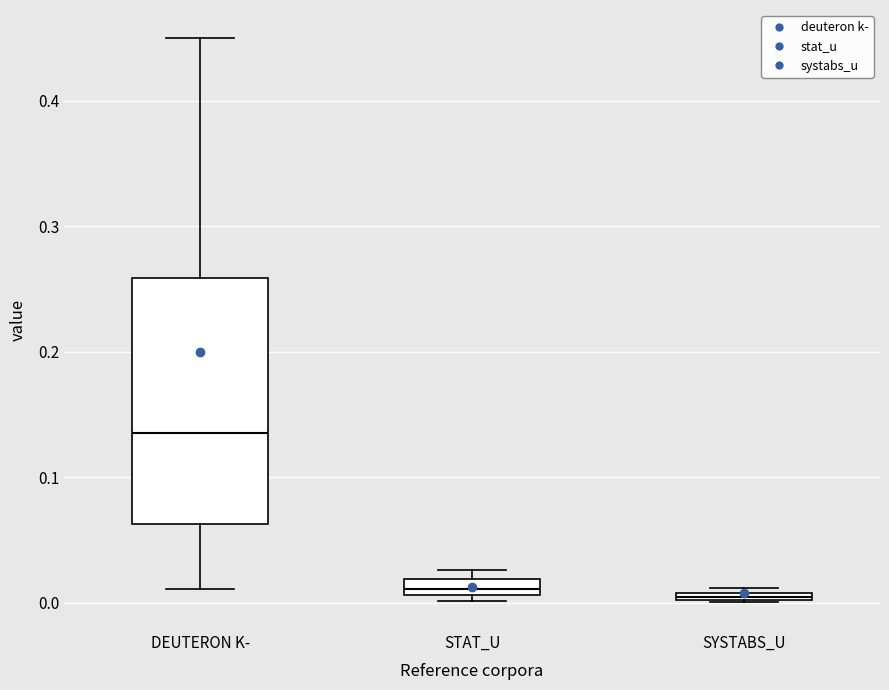

Which box is the tallest, from its lower edge to its upper edge?

DEUTERON K-